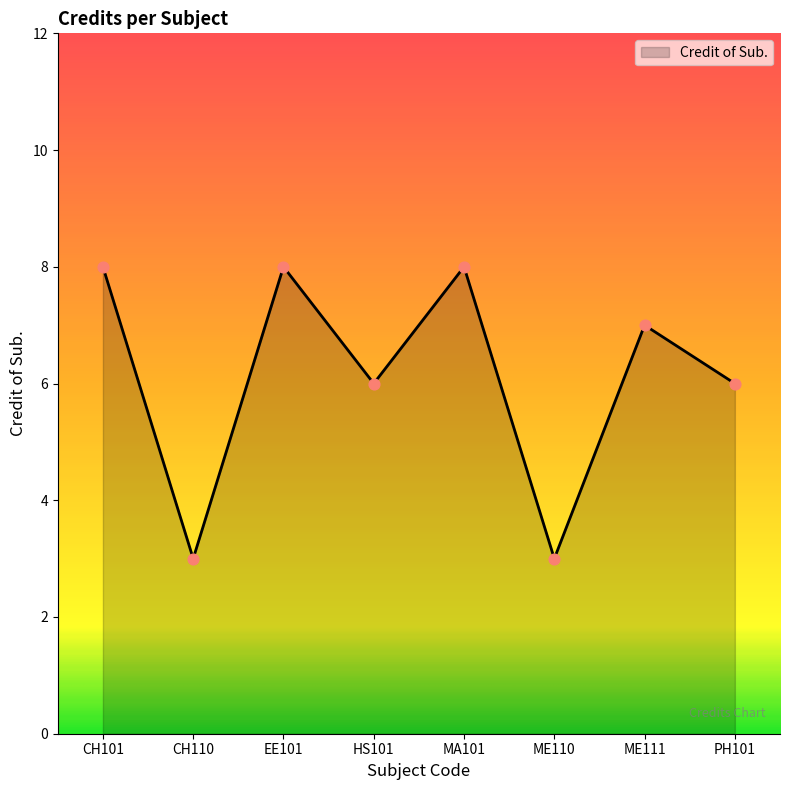

Approximately how many times larger is the value at HS101 compared to EE101?

0.8